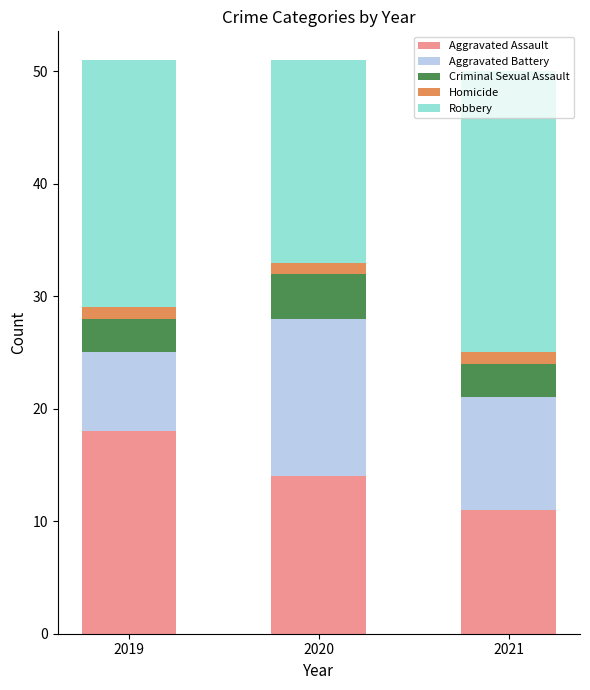

Which category has the lowest value in the Aggravated Assault series?

2021